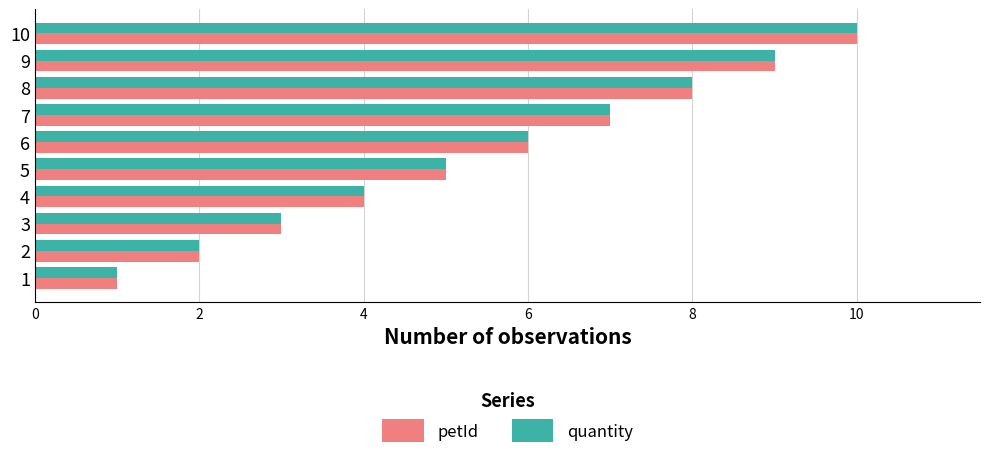

Is it true that petId equals 1 at 2?

False